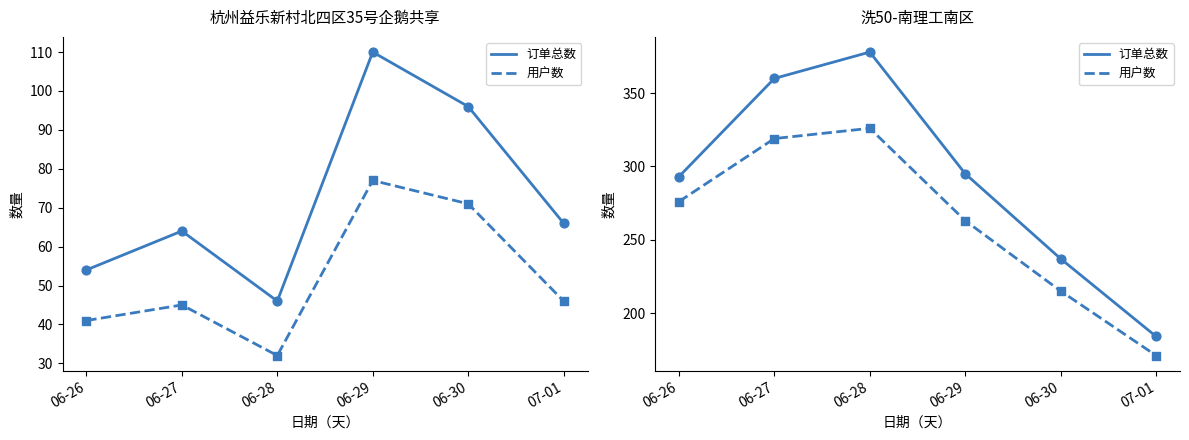

What are all the series names shown in the legend?

订单总数, 用户数